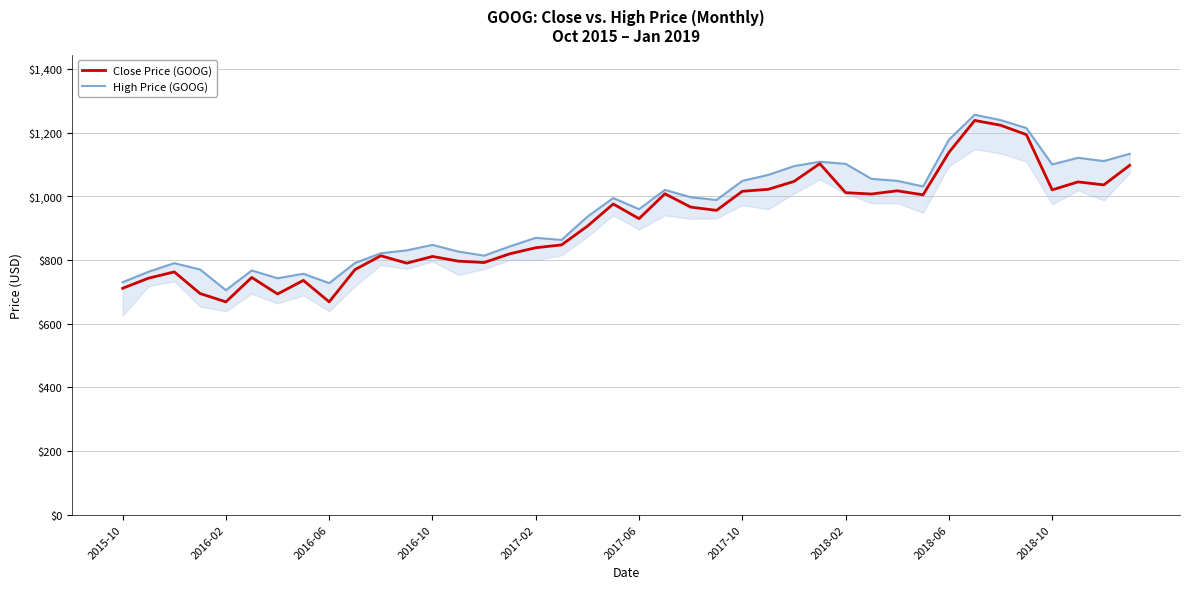

True or false: Close Price (GOOG) and High Price (GOOG) cross at least once.

False